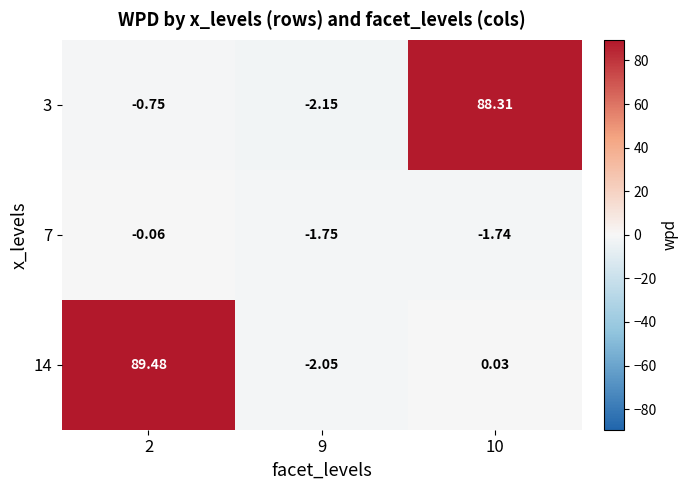

Count the number of data series in this chart.

3